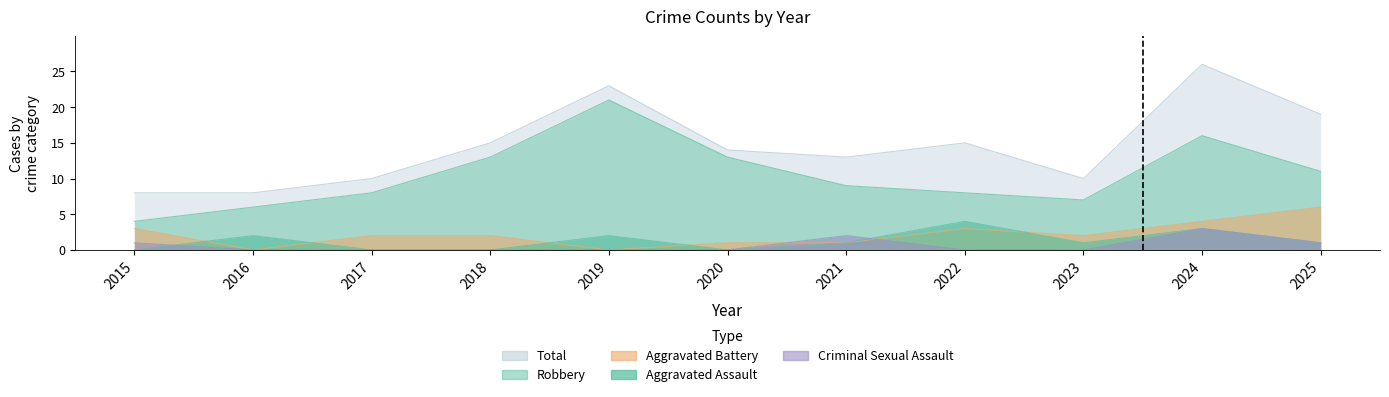

True or false: Criminal Sexual Assault and Total intersect in this chart.

False